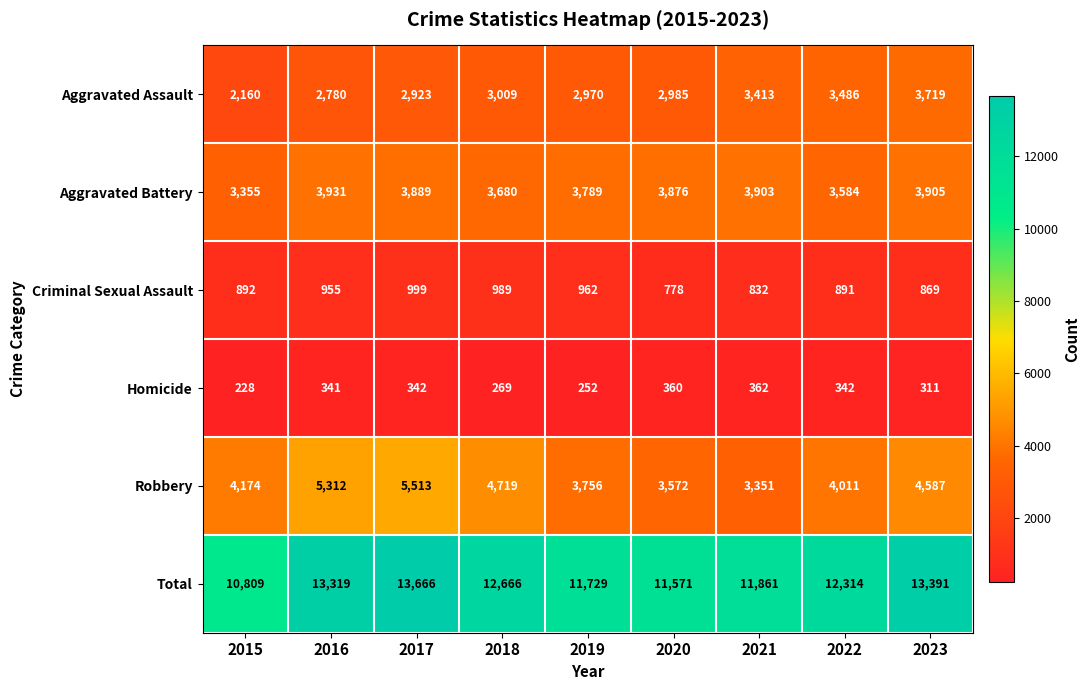

True or false: Aggravated Assault has a value of 3009 at 2018.

True